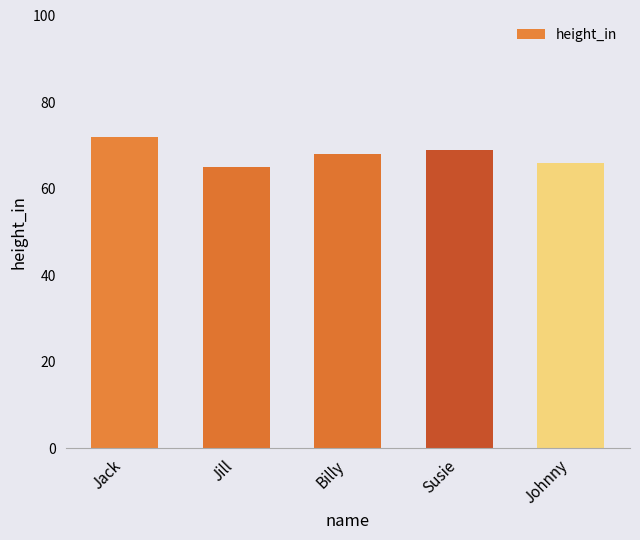

Are the bars horizontal?

No